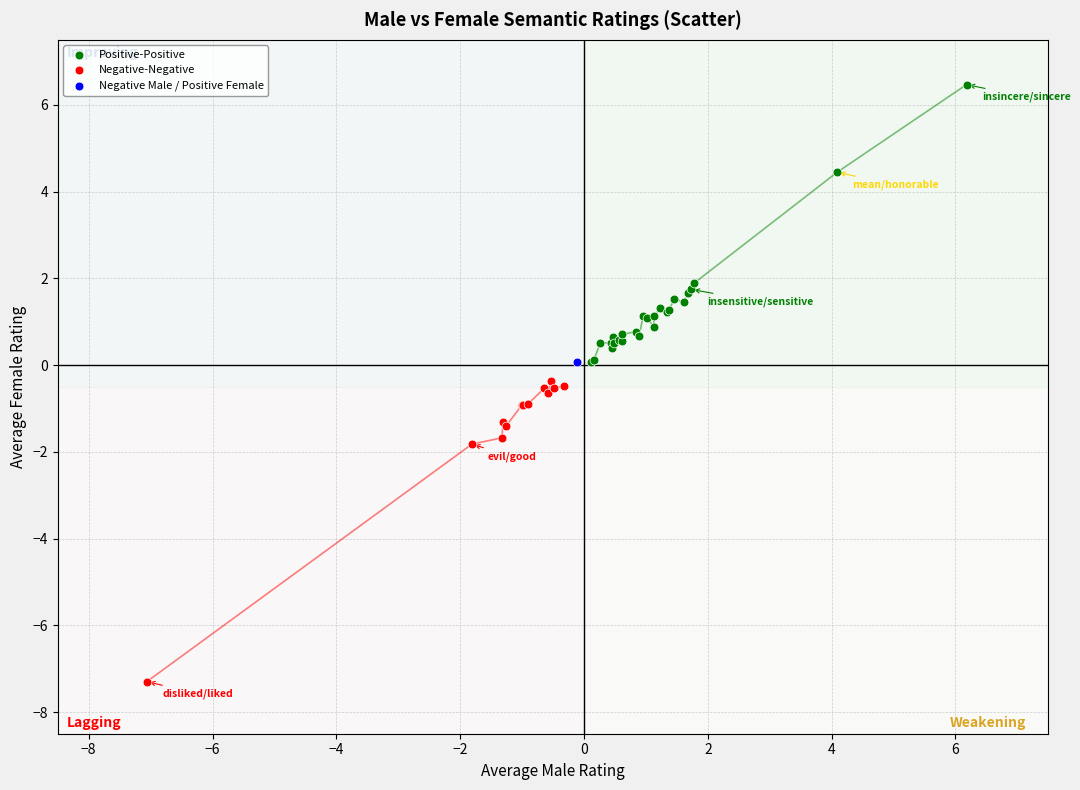

What are all the series names shown in the legend?

Positive-Positive, Negative-Negative, Negative Male / Positive Female